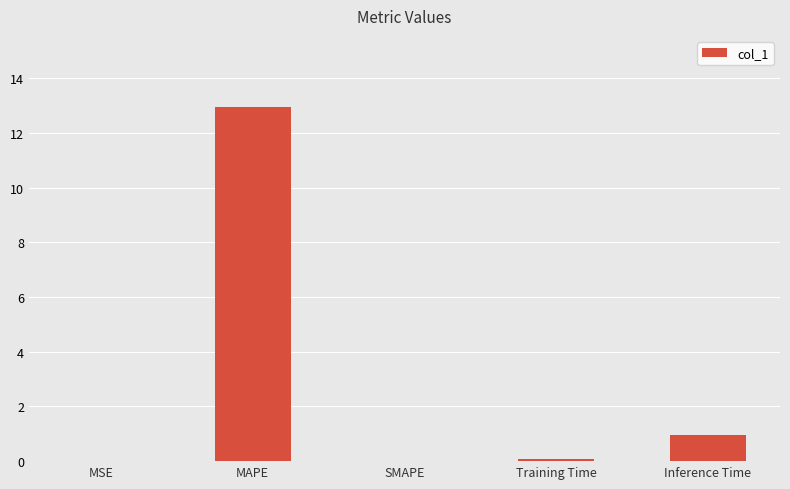

Are the bars grouped side by side (vs. stacked)?

No